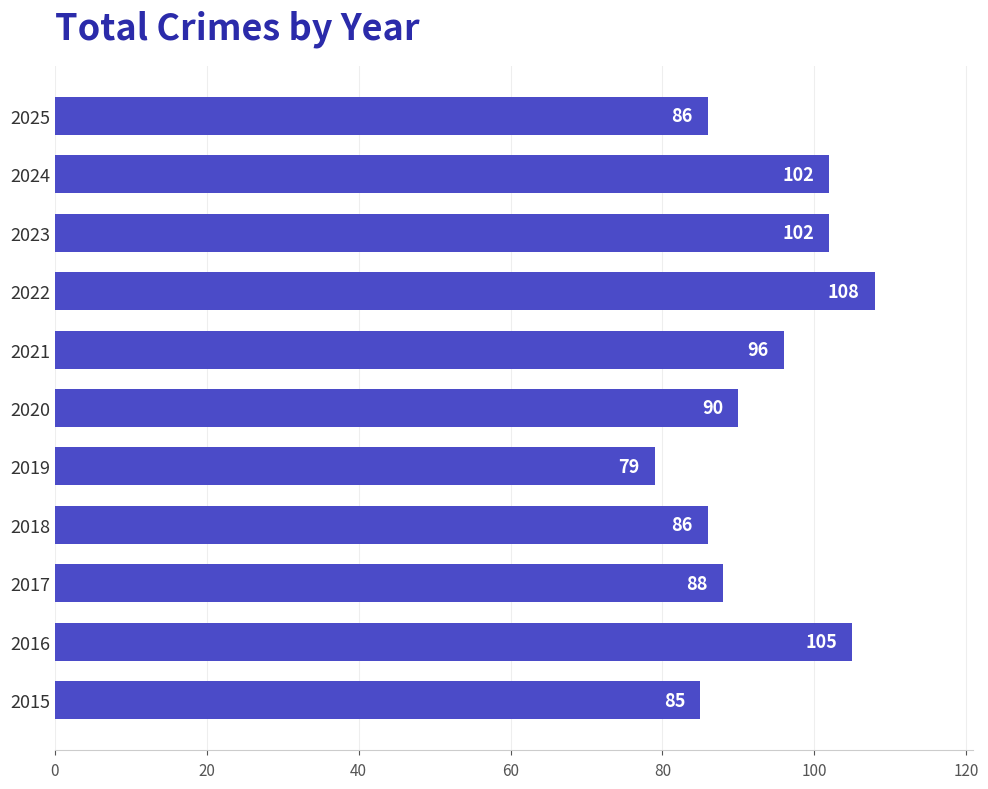

The chart shows a value of 181 at 2022. True or false?

False